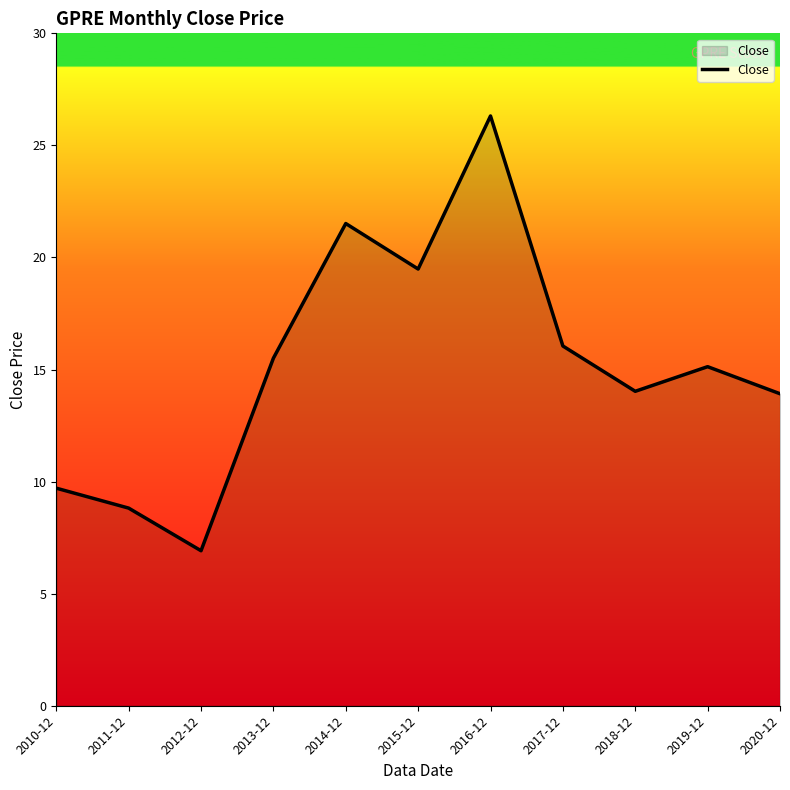

What is the change in value from 2013-12 to 2018-12?

-1.5